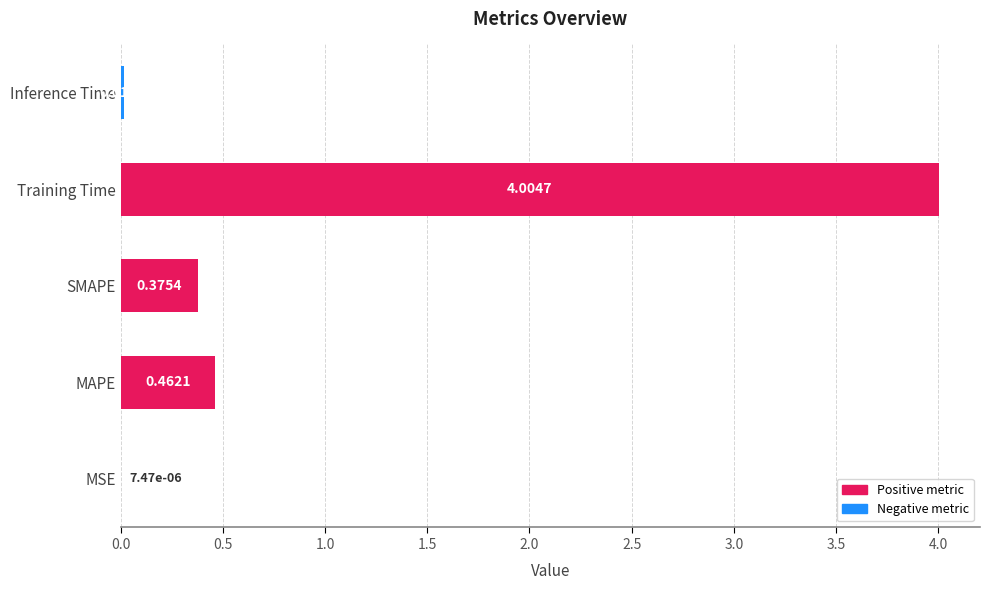

What is the change in value from Training Time to Inference Time?

-4.0